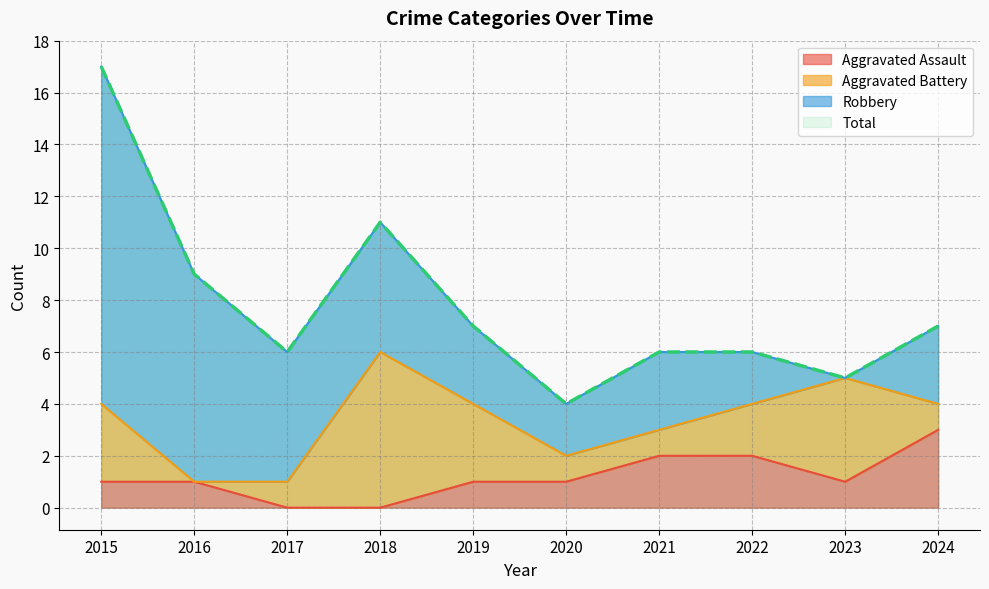

Where does the Total series first go above 7?

2015